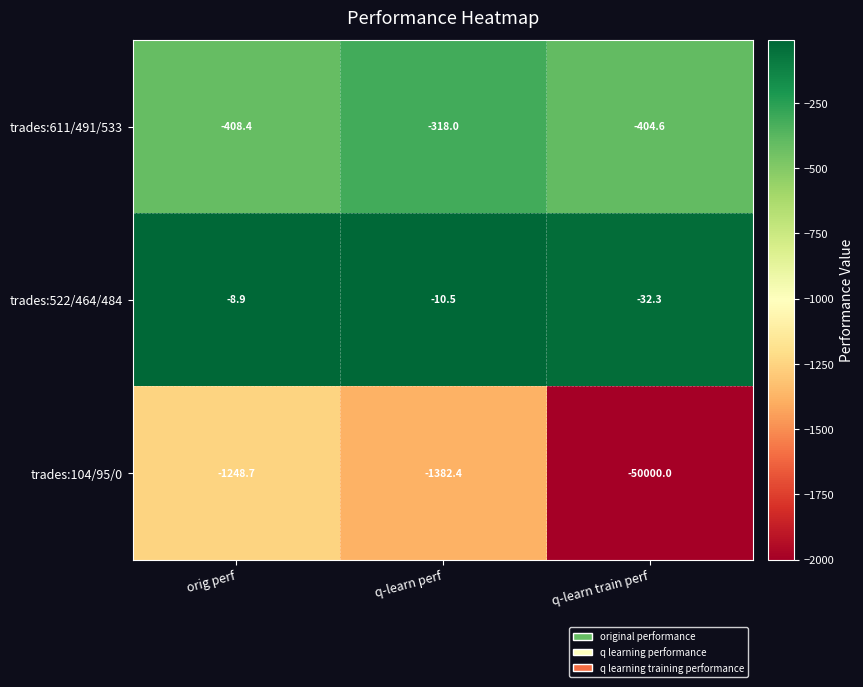

Which category has the lowest value across all series?

q-learn train perf